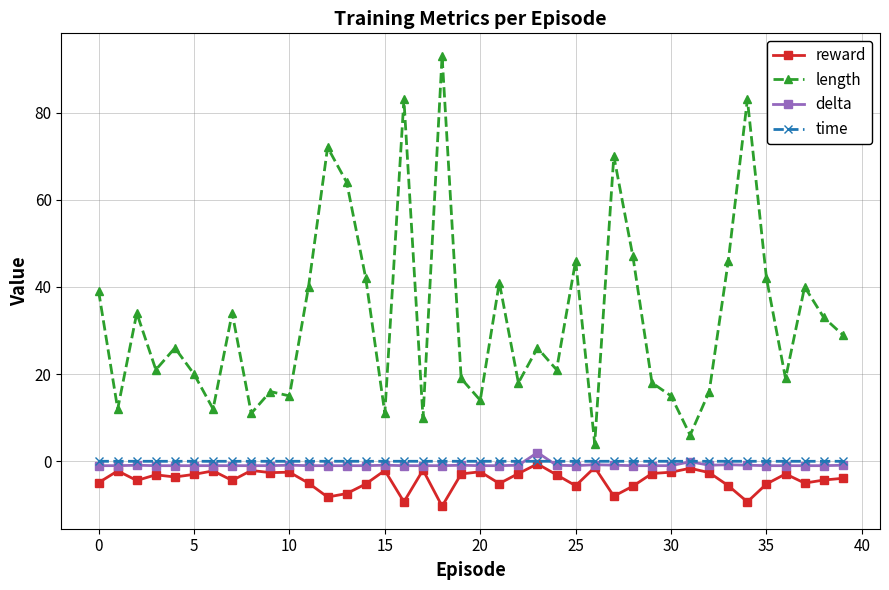

How many lines are shown in the chart?

4